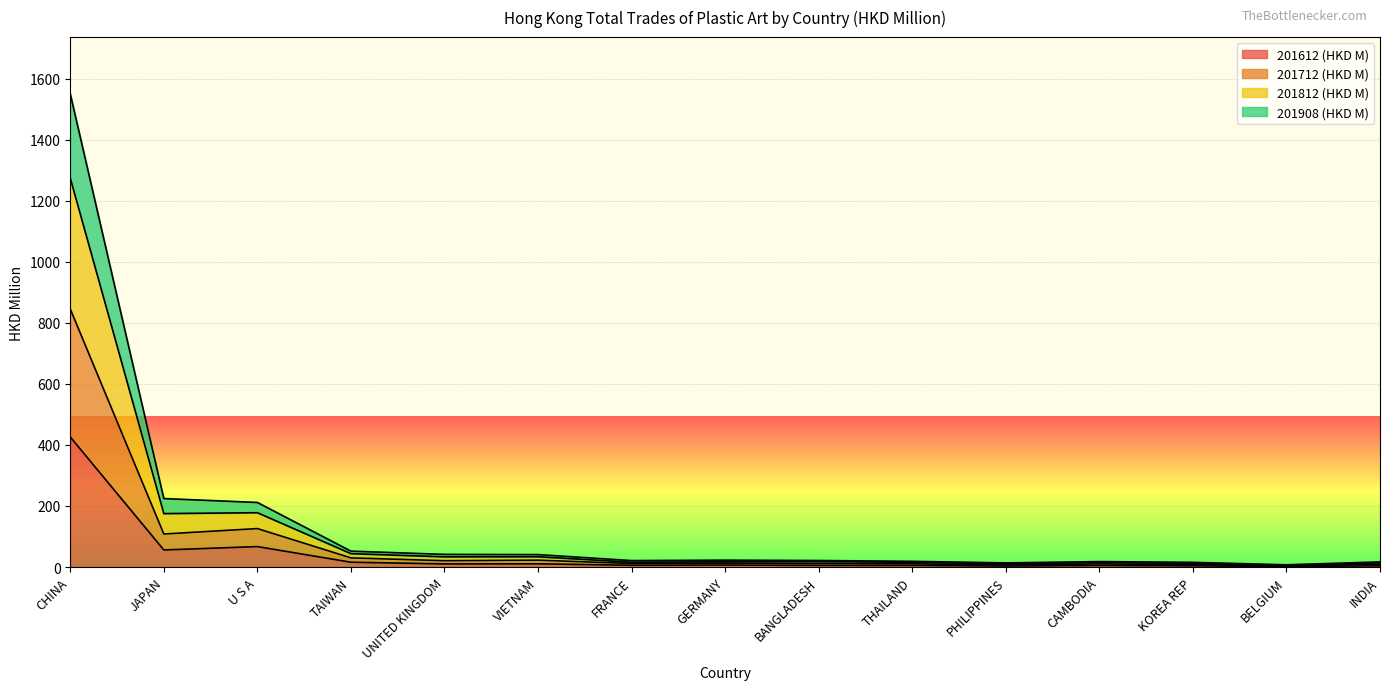

How many series are shown in this chart?

4